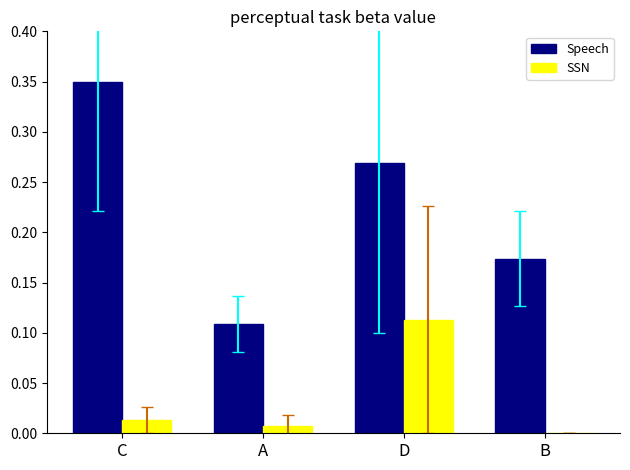

Which series has the largest total across all categories?

Speech